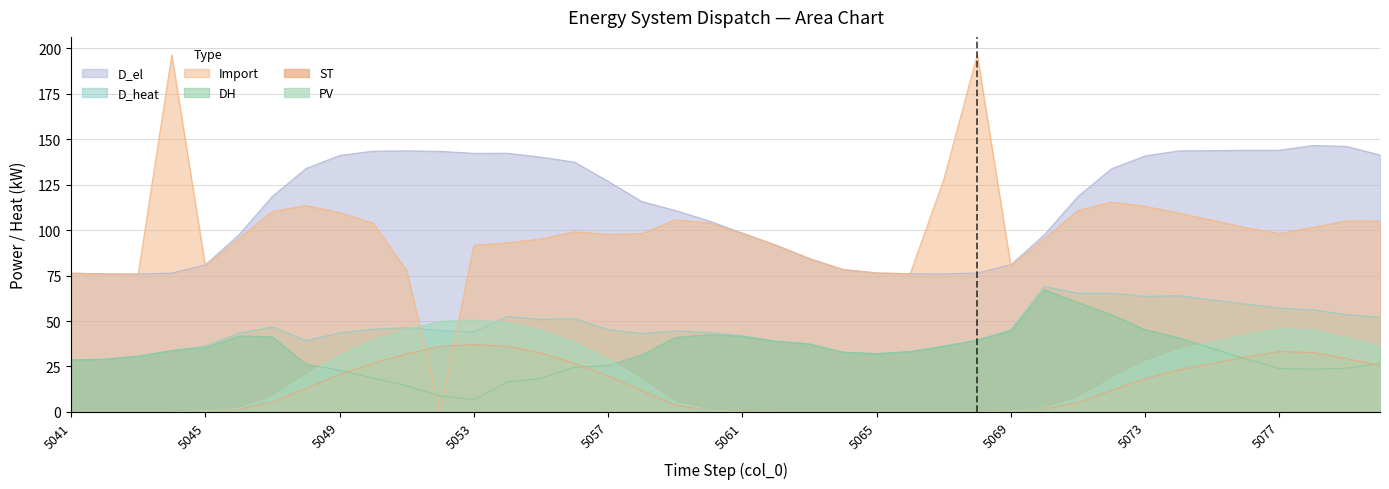

What is the value of the DH point at the 9th from the left?

22.9